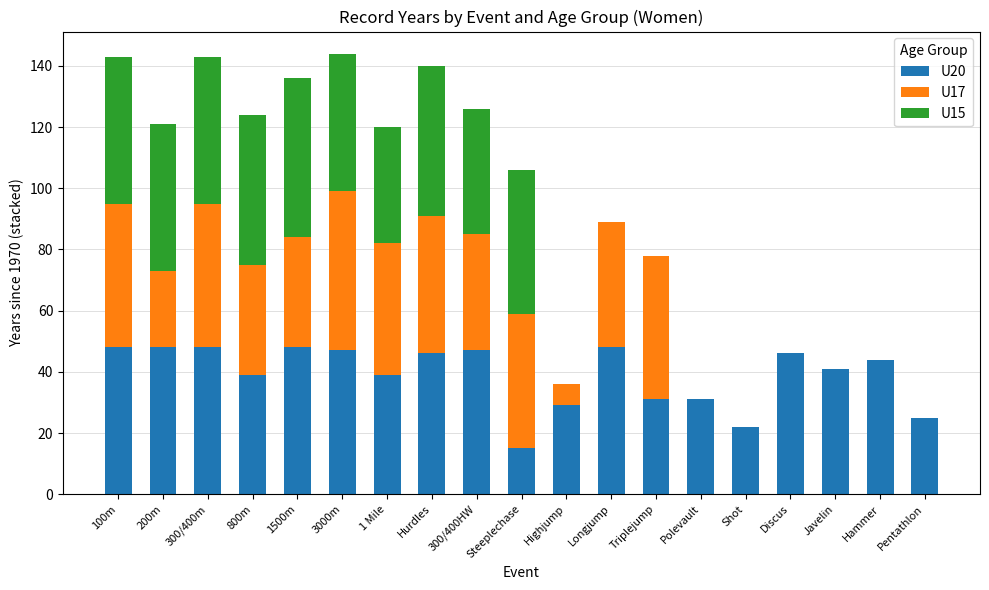

How many series are shown in this chart?

3